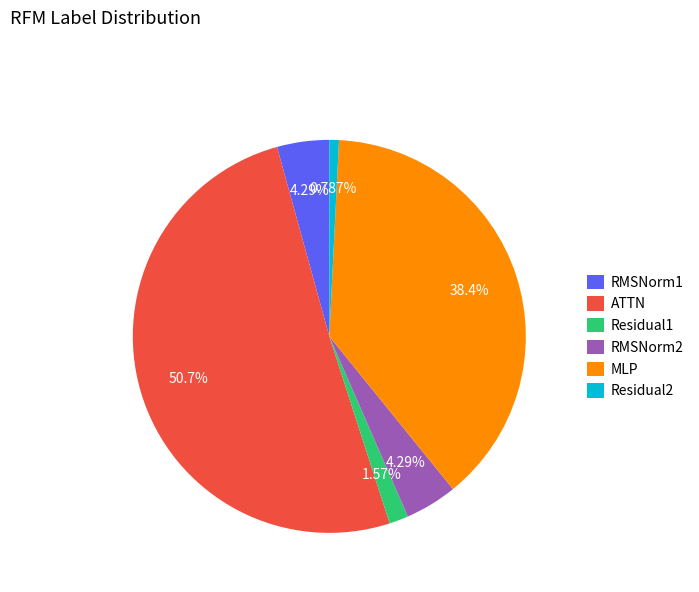

To the nearest percent, what percentage of the pie is ATTN?

51%